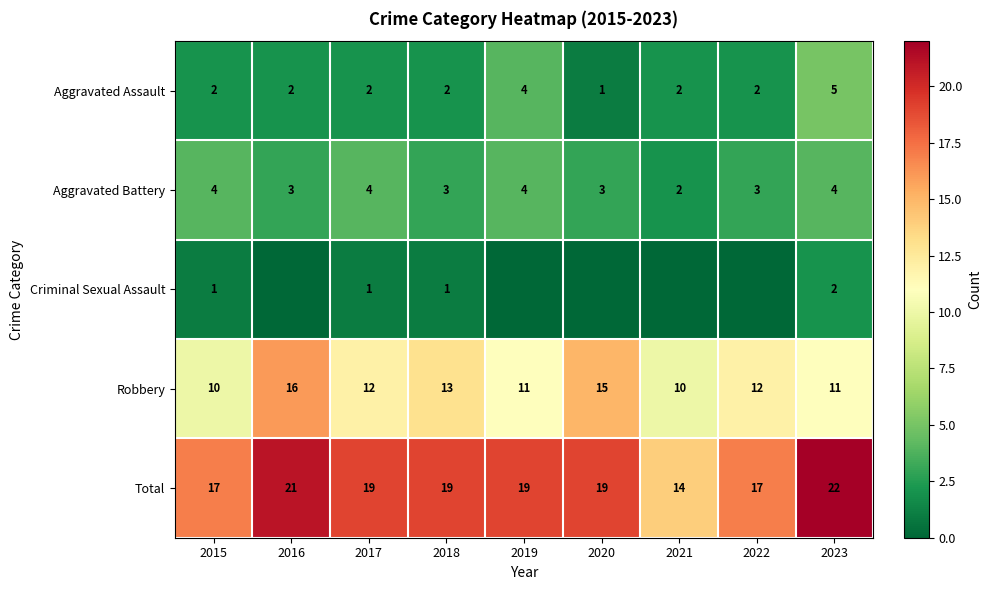

What is the sum of the Robbery values at 2019 and 2021?

21